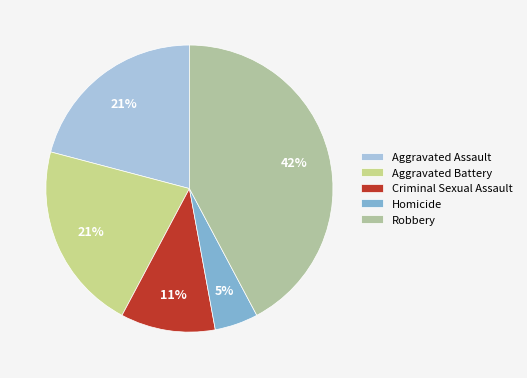

Count the number of slices in the pie.

5